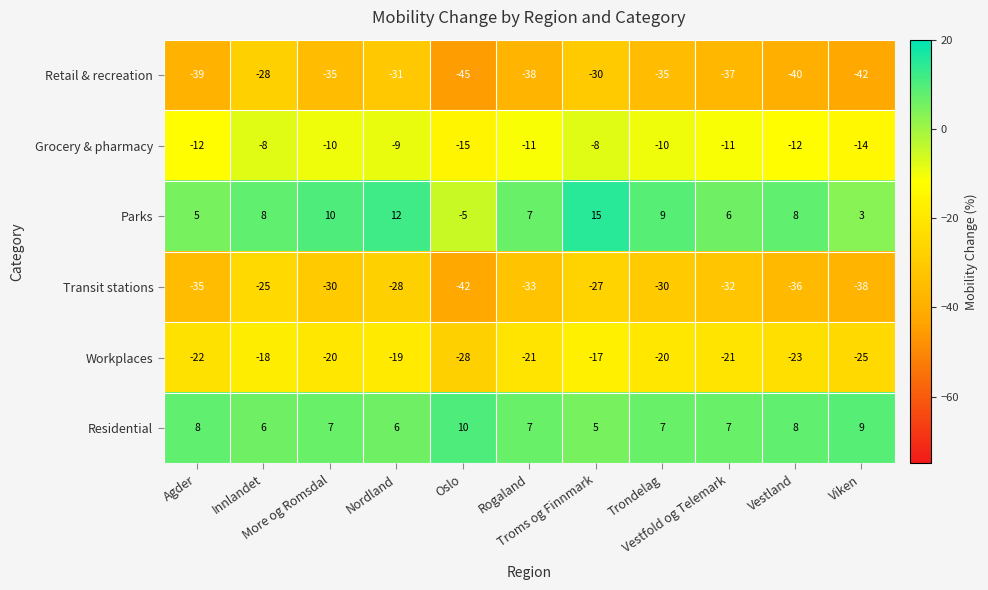

Count the Grocery & pharmacy values in the range -12 to -9.

7